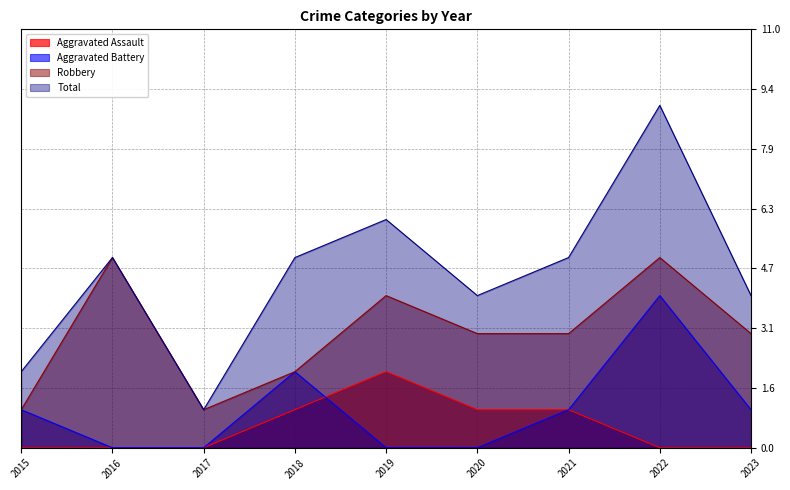

The Total series shows 8 at 2021. True or false?

False